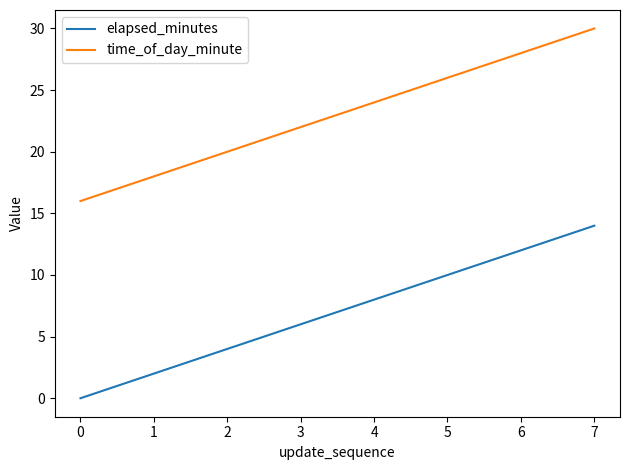

True or false: time_of_day_minute and elapsed_minutes intersect in this chart.

False